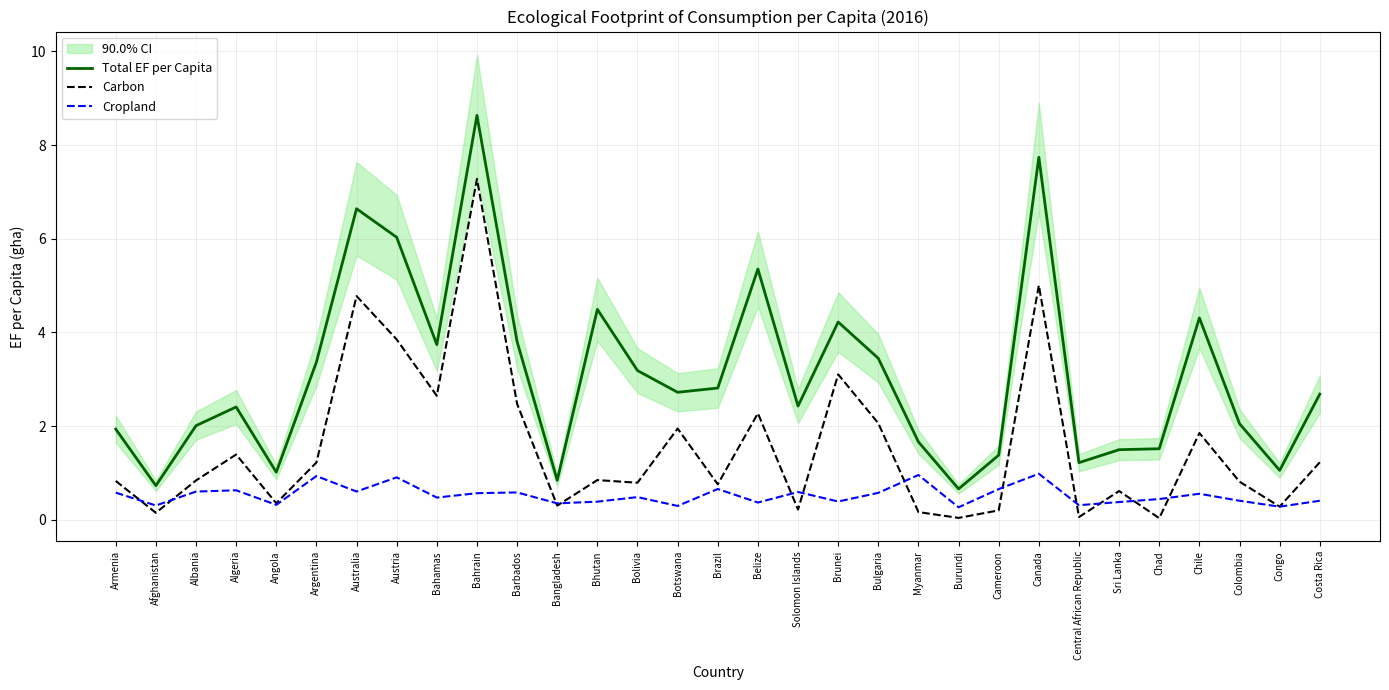

Between Bangladesh and Burundi, which series saw the biggest shift?

Carbon